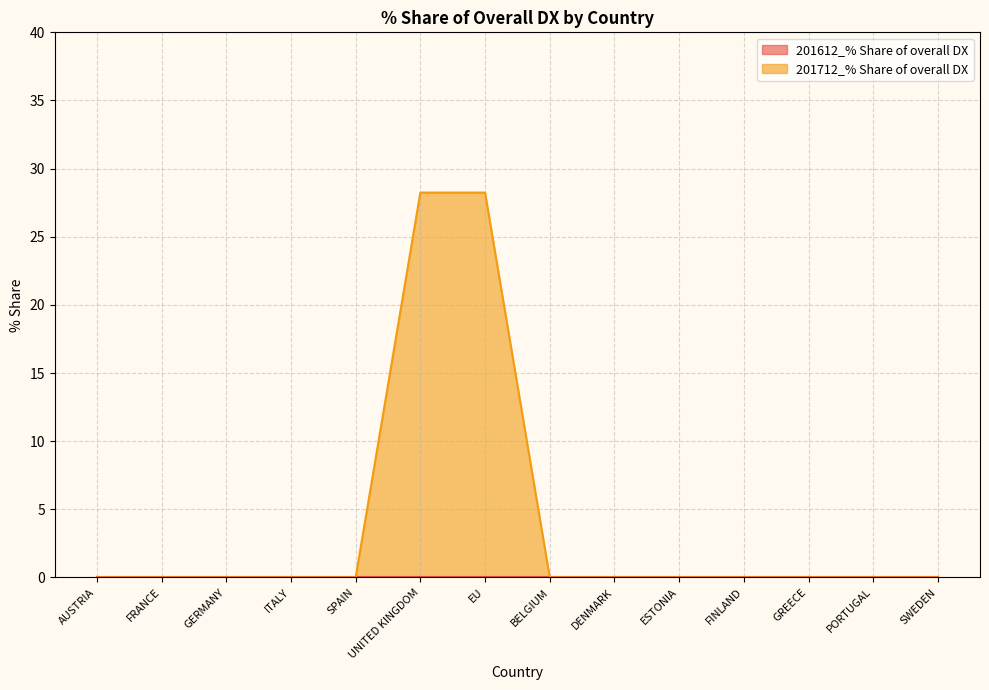

List the labels in order of value, smallest first.

AUSTRIA, FRANCE, GERMANY, ITALY, SPAIN, BELGIUM, DENMARK, ESTONIA, FINLAND, GREECE, PORTUGAL, SWEDEN, UNITED KINGDOM, EU